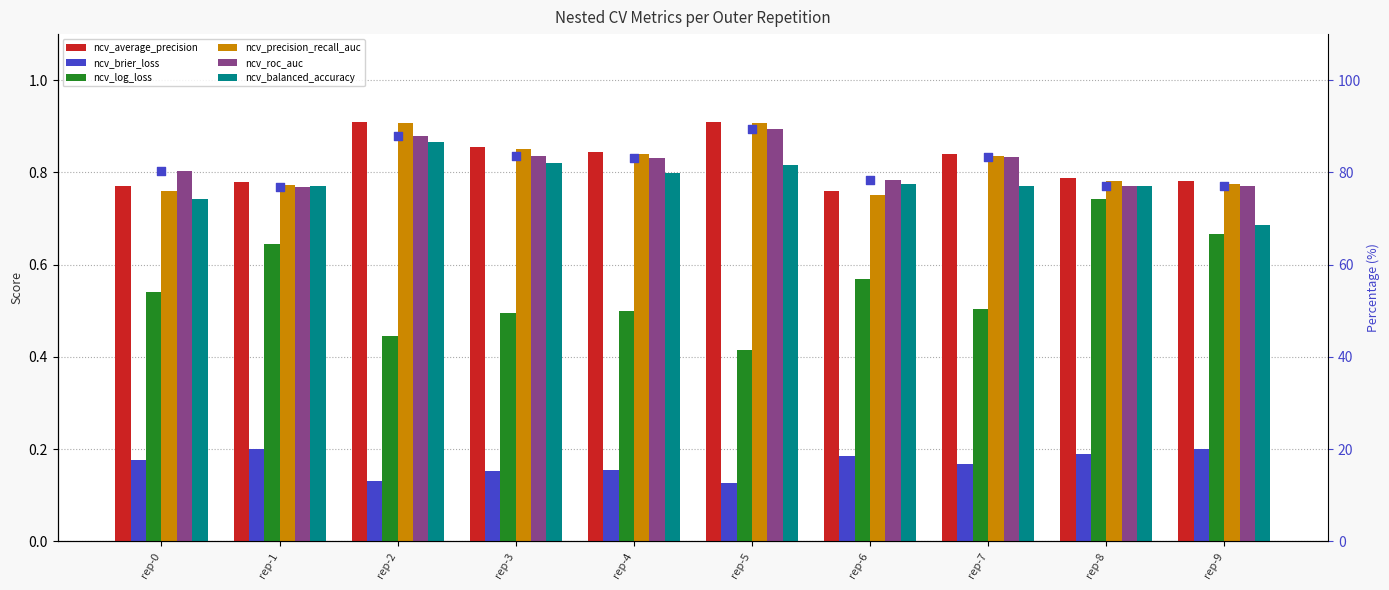

Which series has the largest total across all categories?

ncv_average_precision